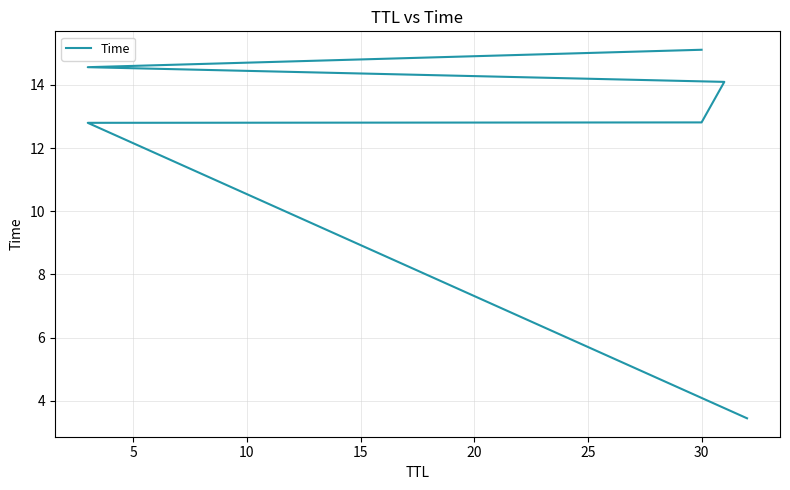

What is the difference between the values at 5 and 20?

1.8